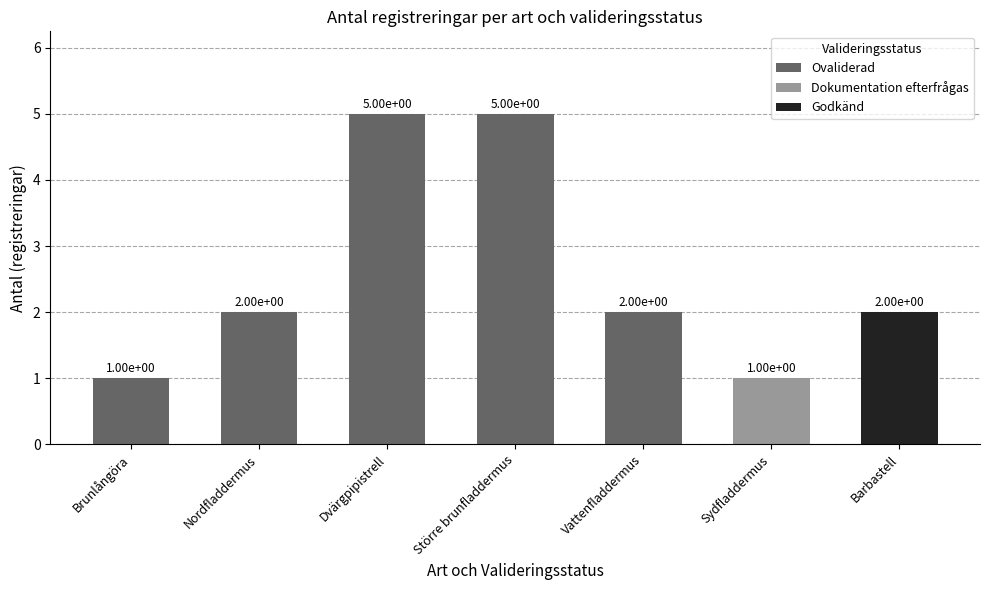

What is the sum of all values?

18